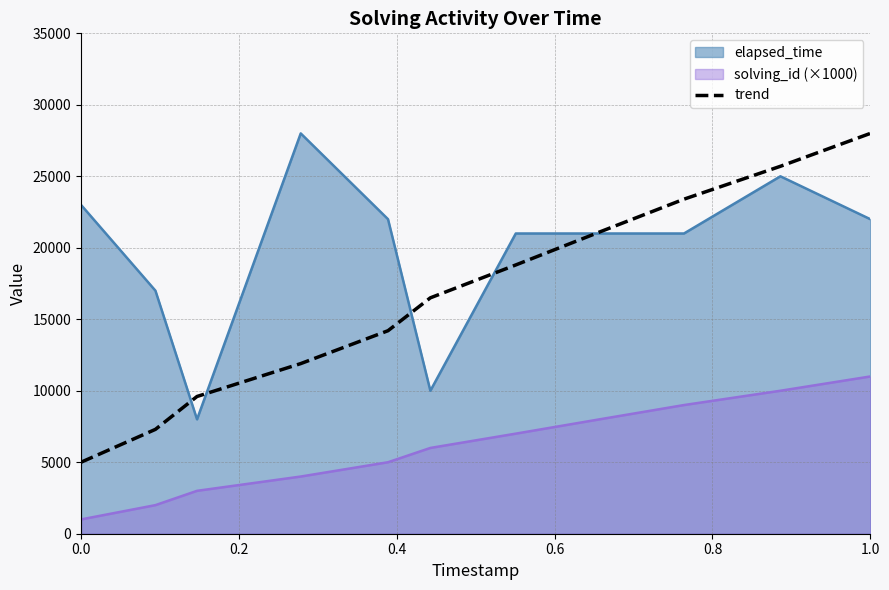

What is the spread (max minus min) of values at 1.0?

17000